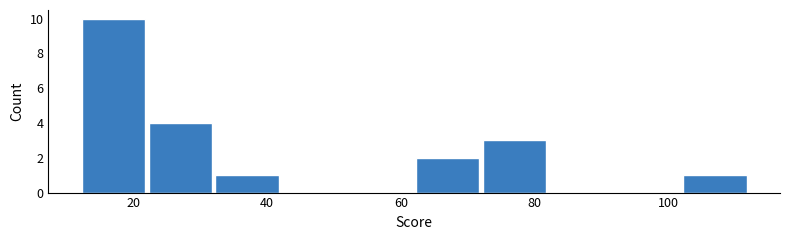

Reading left to right, transcribe this chart: for each bar, give the range it covers on the x-axis and its height. The values are not printed on the chart, so give them approximately, as read against the axis.

12 to 22: 10
22 to 32: 4
32 to 42: 1
42 to 52: 0
52 to 62: 0
62 to 72: 2
72 to 82: 3
82 to 92: 0
92 to 102: 0
102 to 112: 1